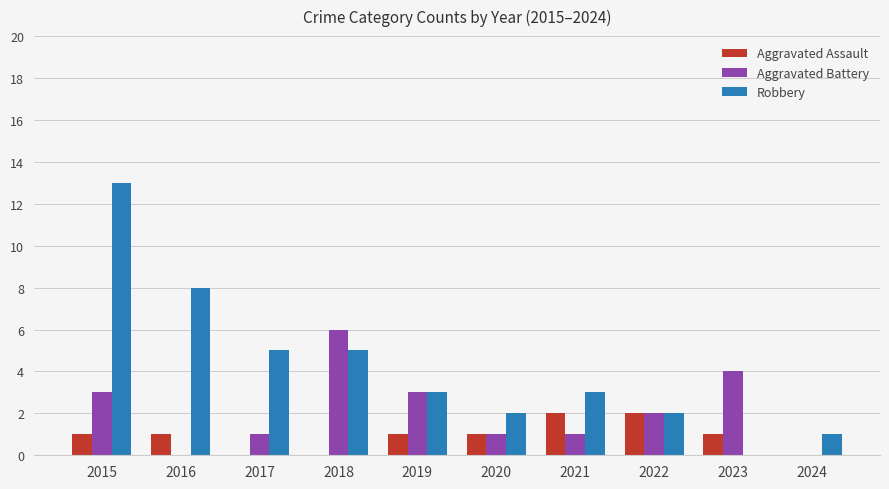

What is the total value across all series at 2017?

6